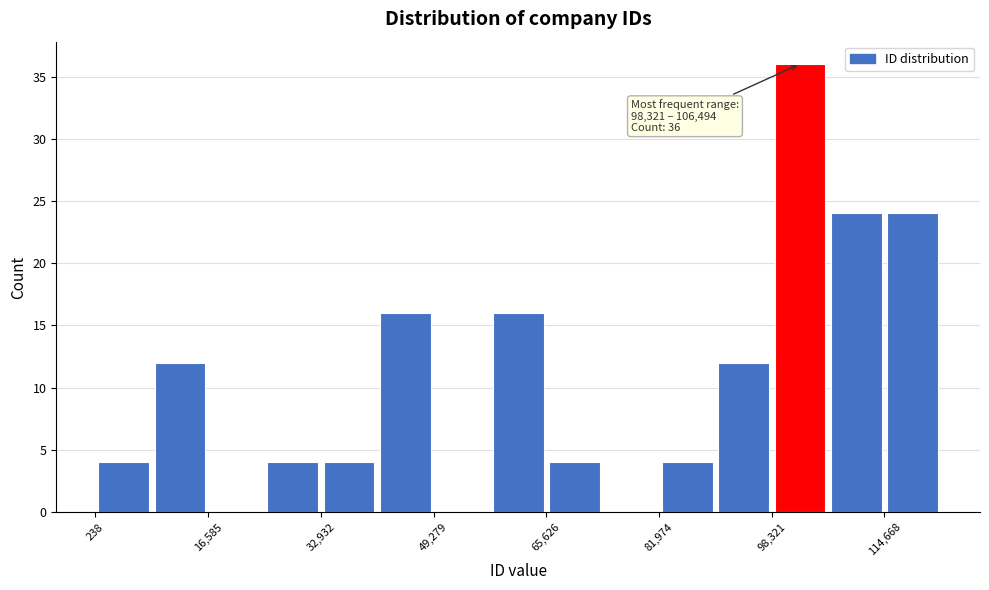

Which range on the x-axis has the tallest bar?

98000 to 106000